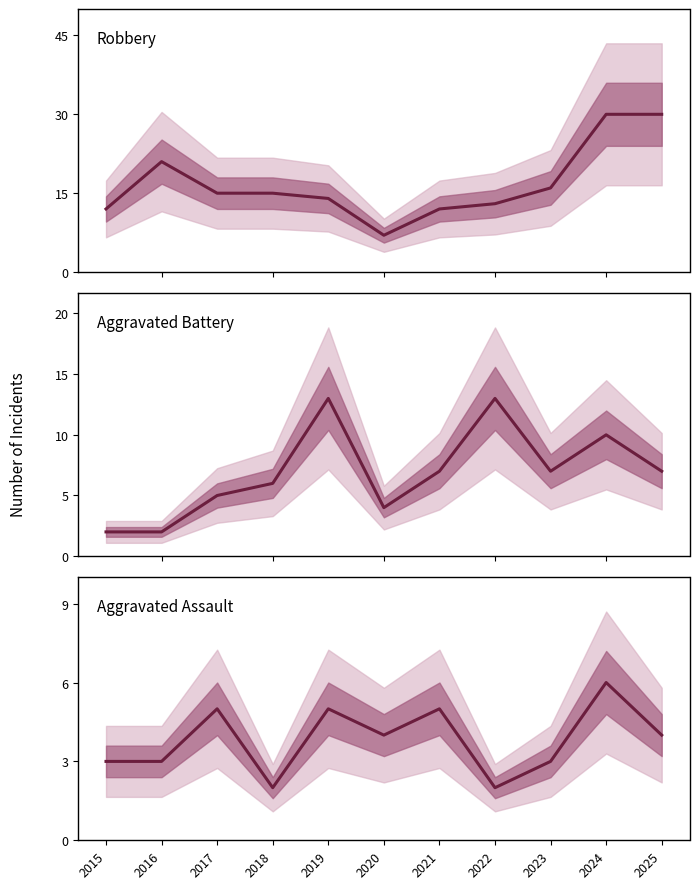

True or false: Aggravated Assault and Robbery intersect in this chart.

False